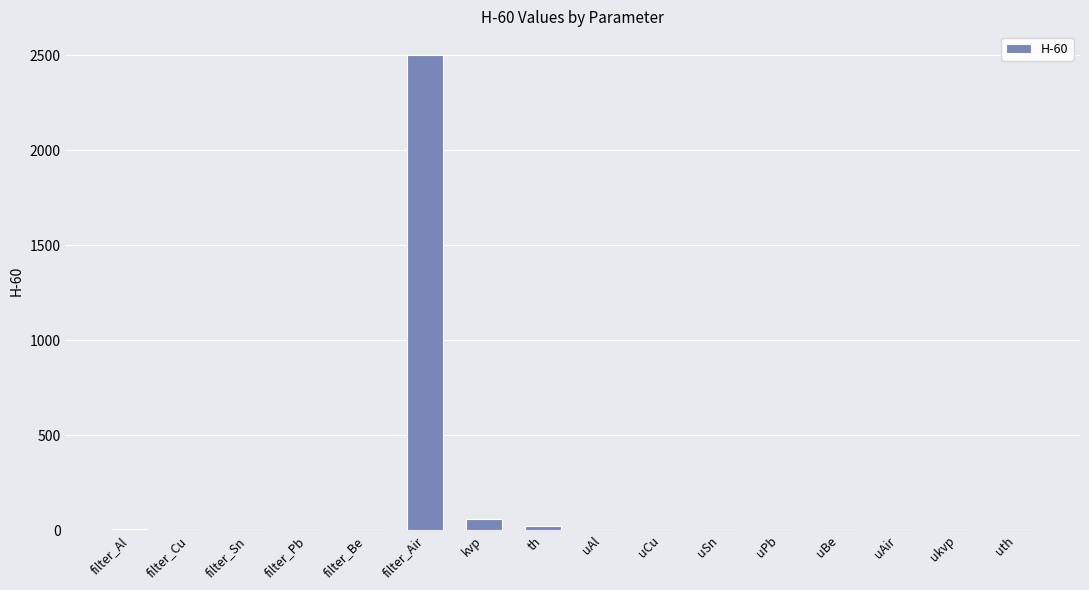

At which category does the chart reach its peak across all series?

filter_Air